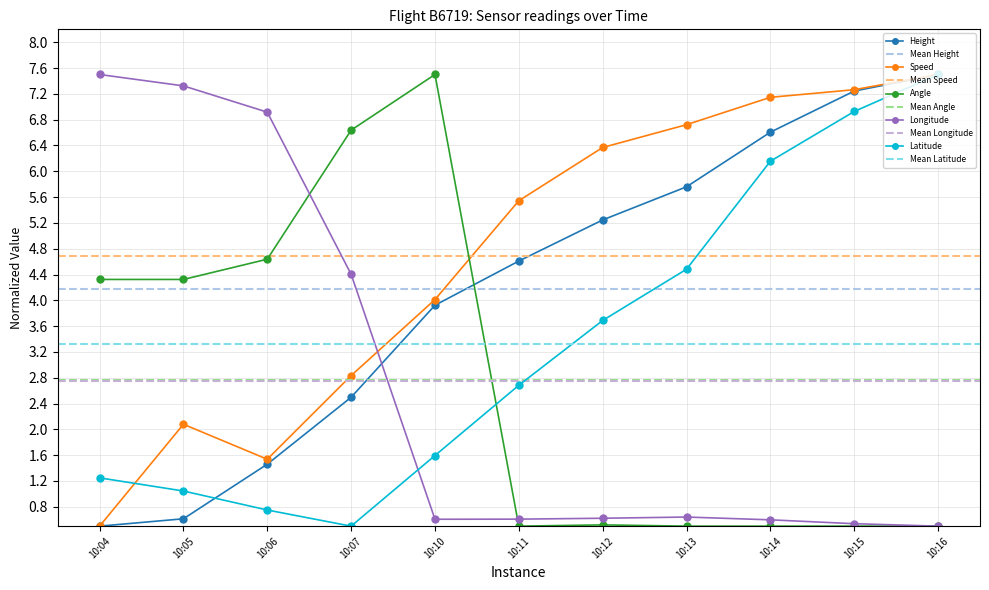

Is this an area chart (filled region under the line)?

No